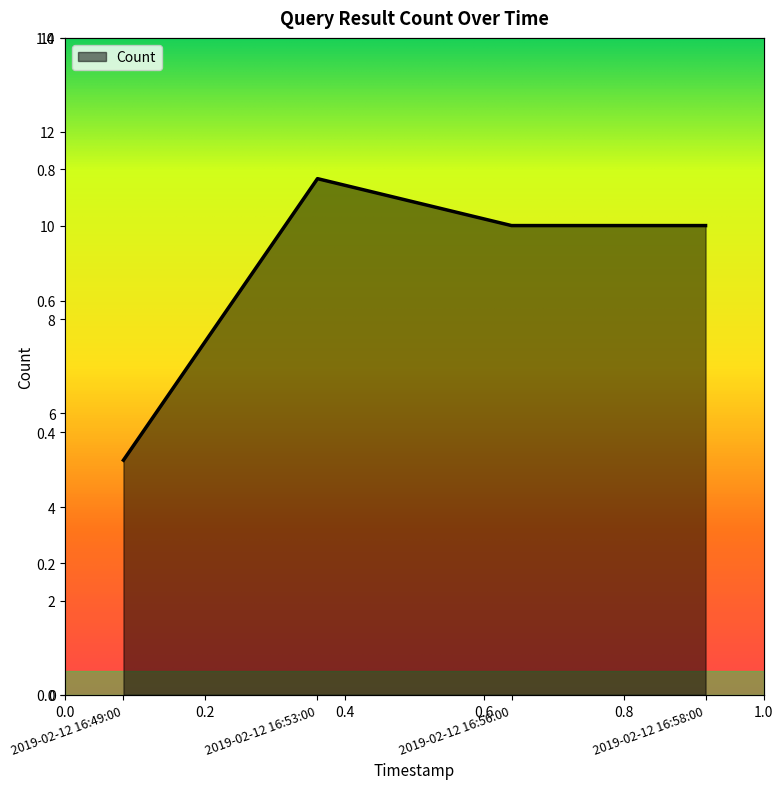

Count the number of values greater than 10.

1